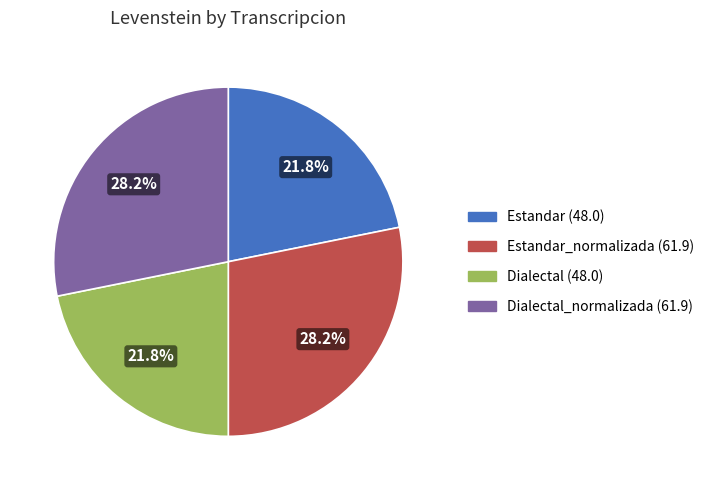

Is there any slice that represents more than half of the pie?

No